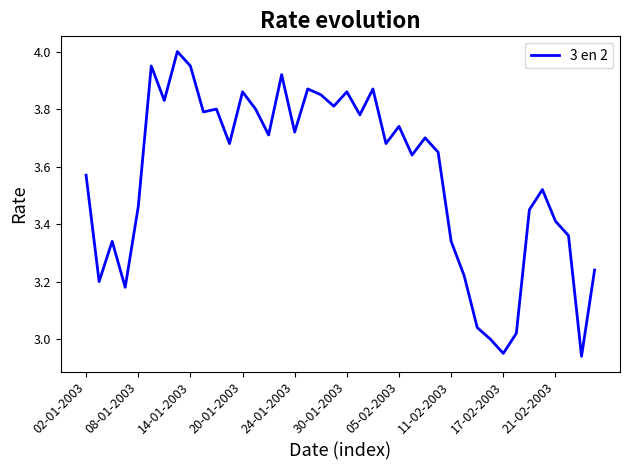

What is the difference between the maximum and minimum values?

1.1